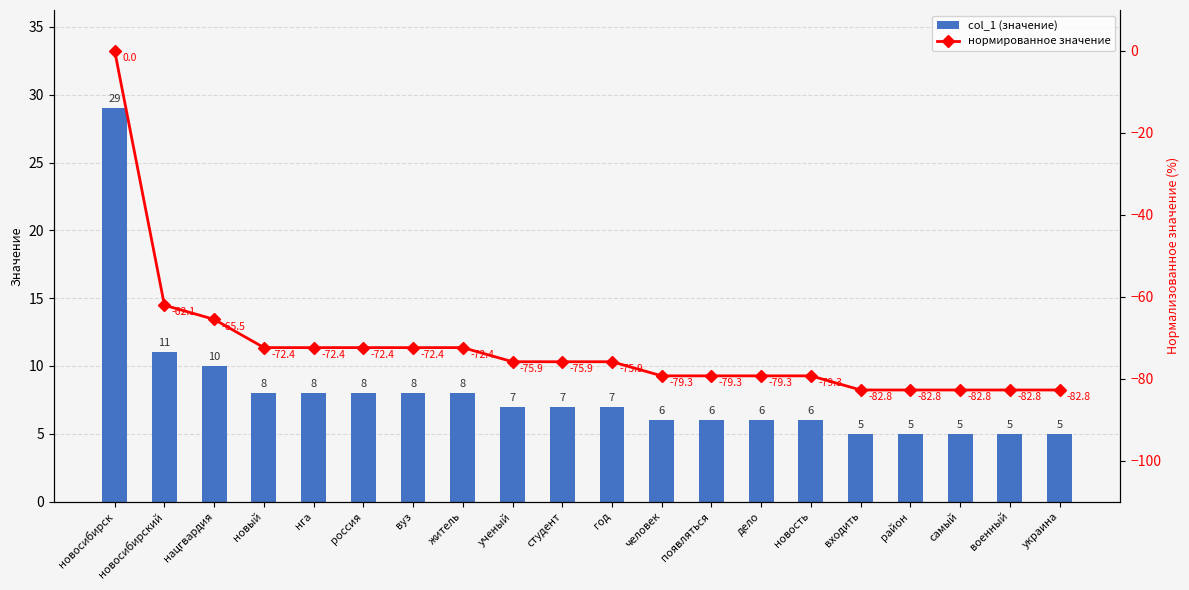

Between новый and студент, which series saw the biggest shift?

нормированное значение